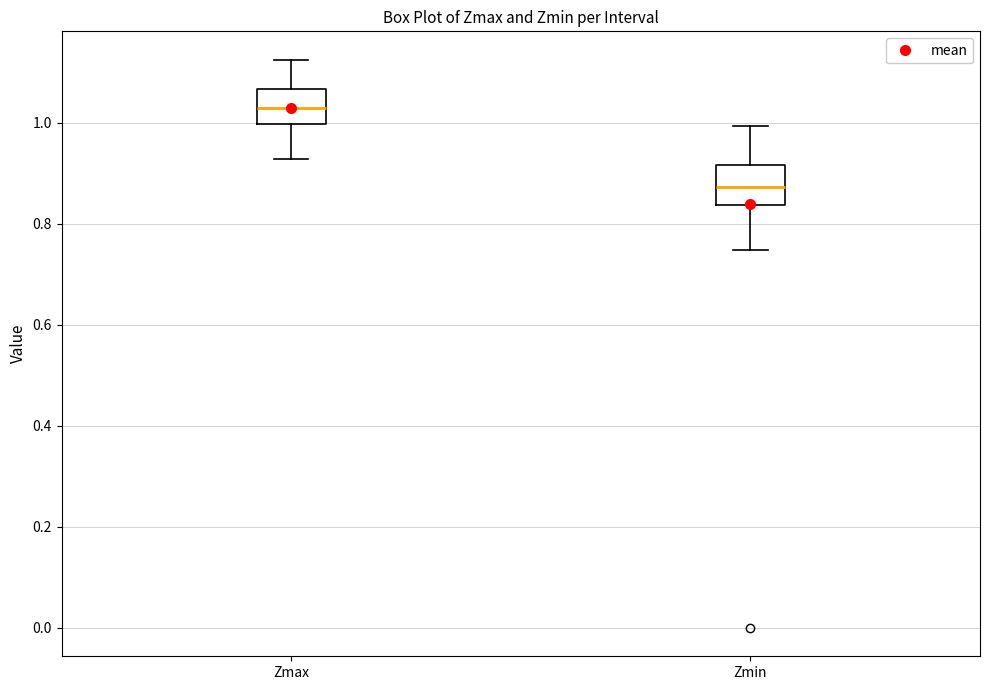

Reading left to right, read every box against the y-axis: the position of its median line, the range the box covers, and the ends of its whiskers. The values are not printed on the chart, so give them approximately, as read against the axis.

Zmax: median 1.02, box 1.00 to 1.06, whiskers 0.92 to 1.12
Zmin: median 0.88, box 0.84 to 0.92, whiskers 0.74 to 1.00